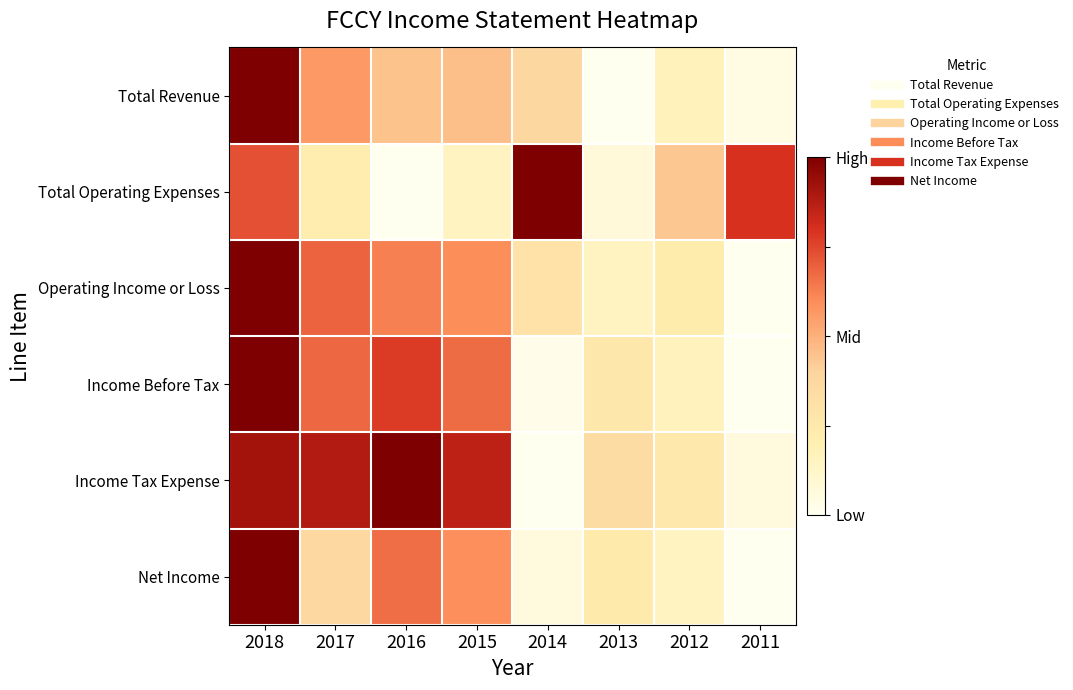

Which has a higher value, 2016 or 2017?

2017